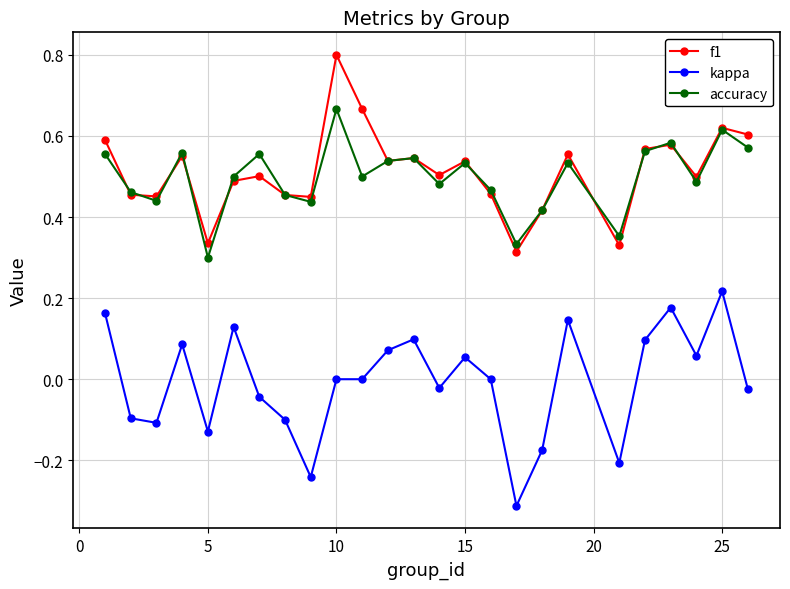

What are all the series names shown in the legend?

f1, kappa, accuracy